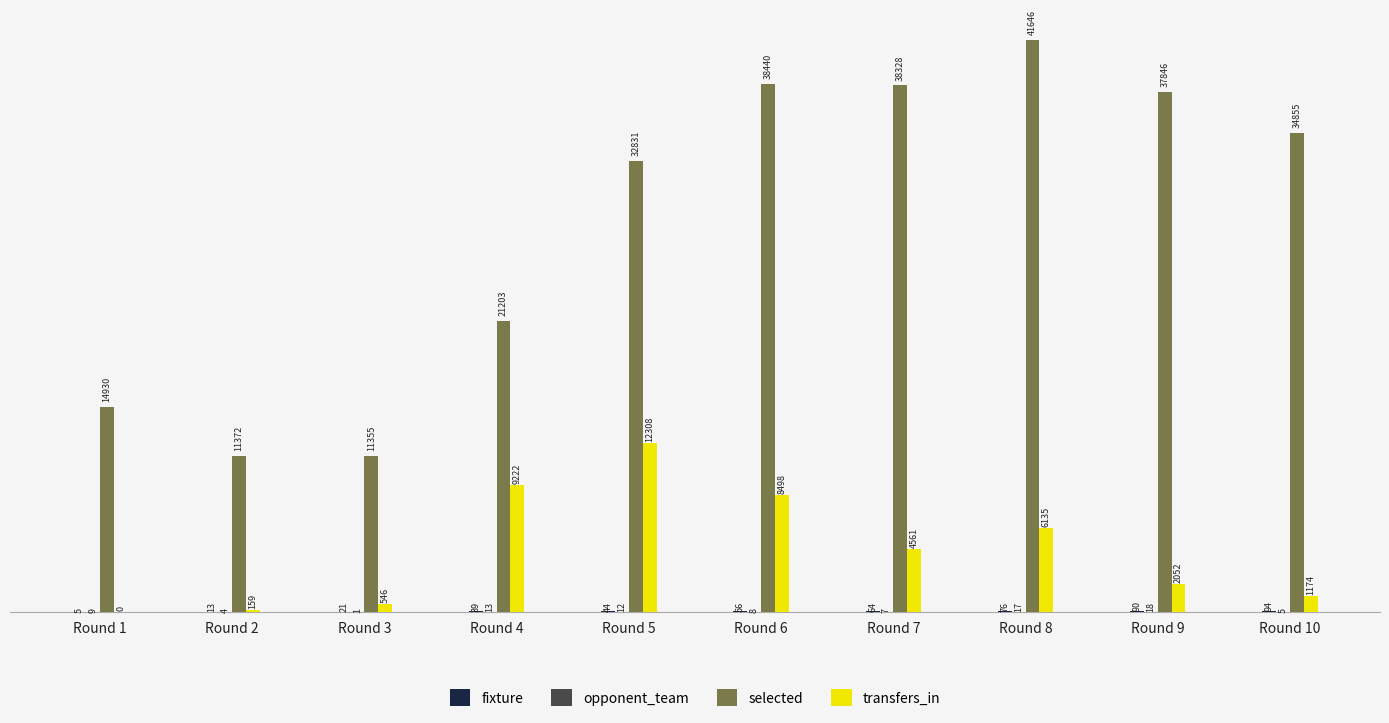

What is the sum of the transfers_in values at Round 8 and Round 9?

8187